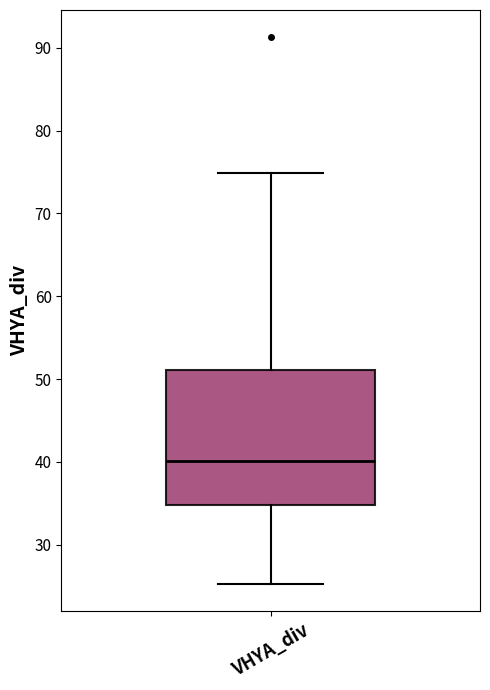

Read this box plot against the y-axis: the position of the median line, the range covered by the box, and the ends of both whiskers. The values are not printed on the chart, so give them approximately, as read against the axis.

median 40, box 35 to 51, whiskers 25 to 75